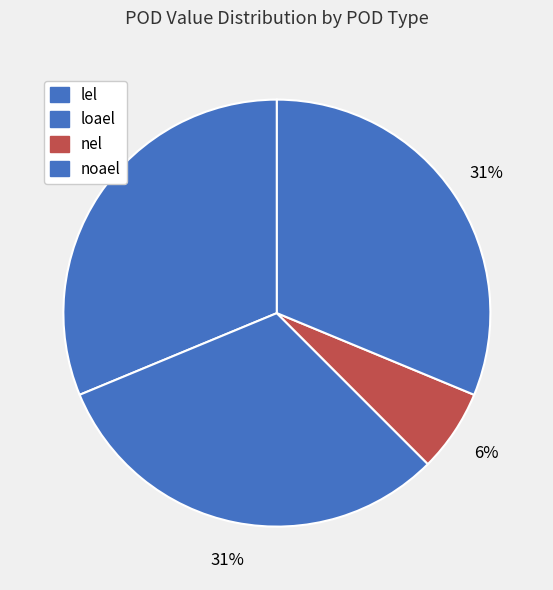

Is there a majority slice in this chart?

No